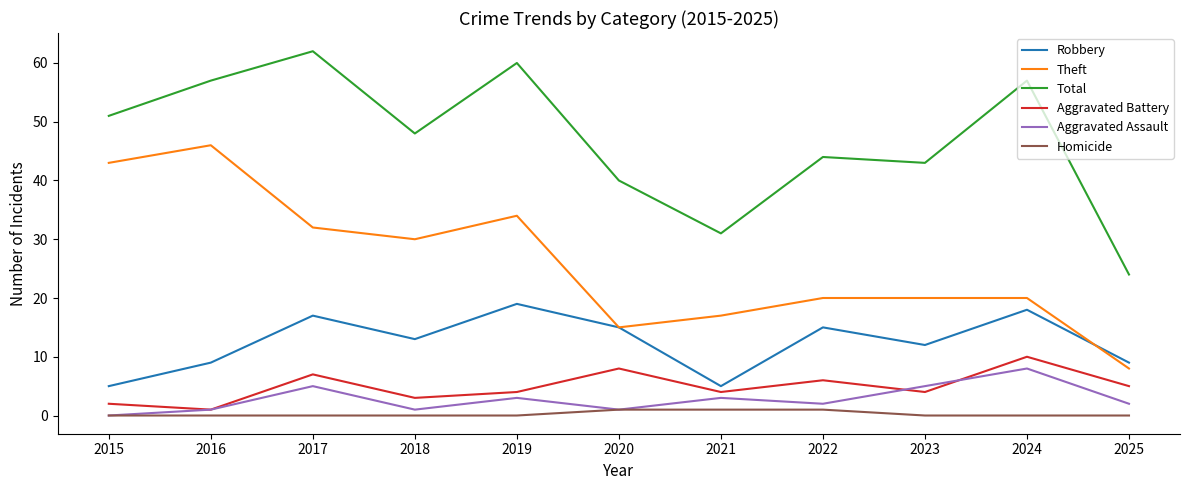

True or false: Robbery has a value of 3 at 2025.

False